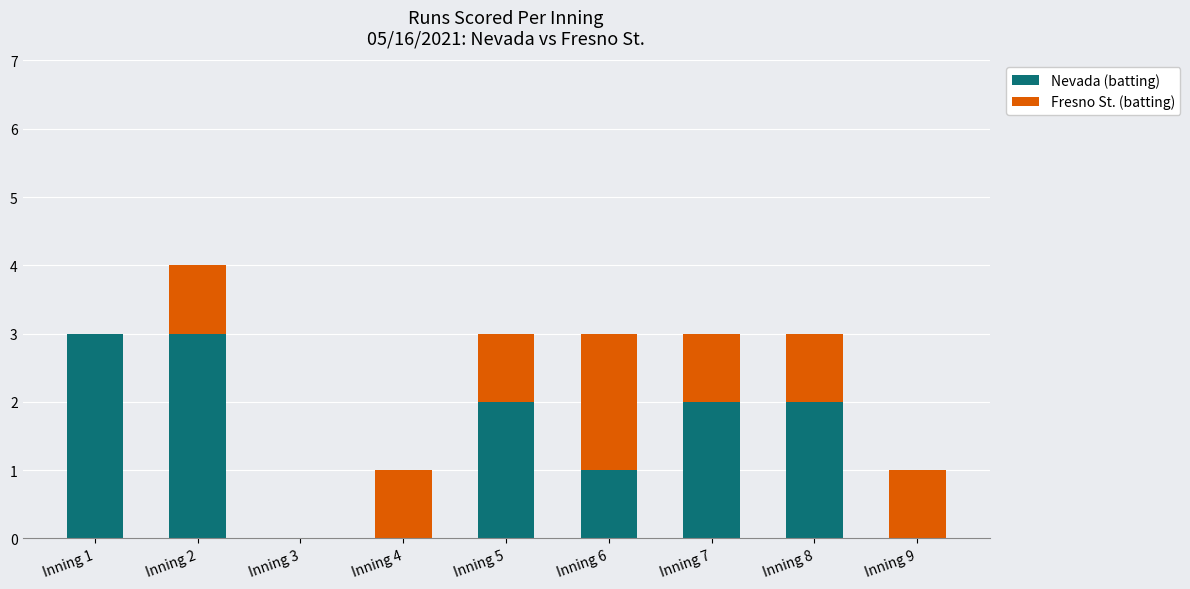

What value does the Nevada (batting) series have at Inning 5?

2